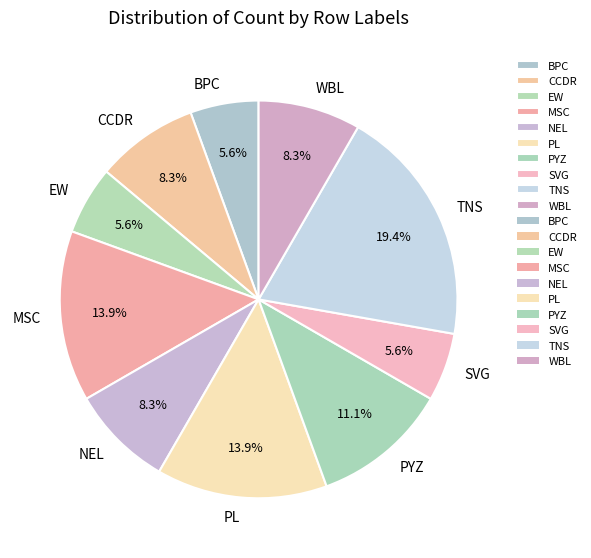

To the nearest percent, what percentage of the pie is PYZ?

11%